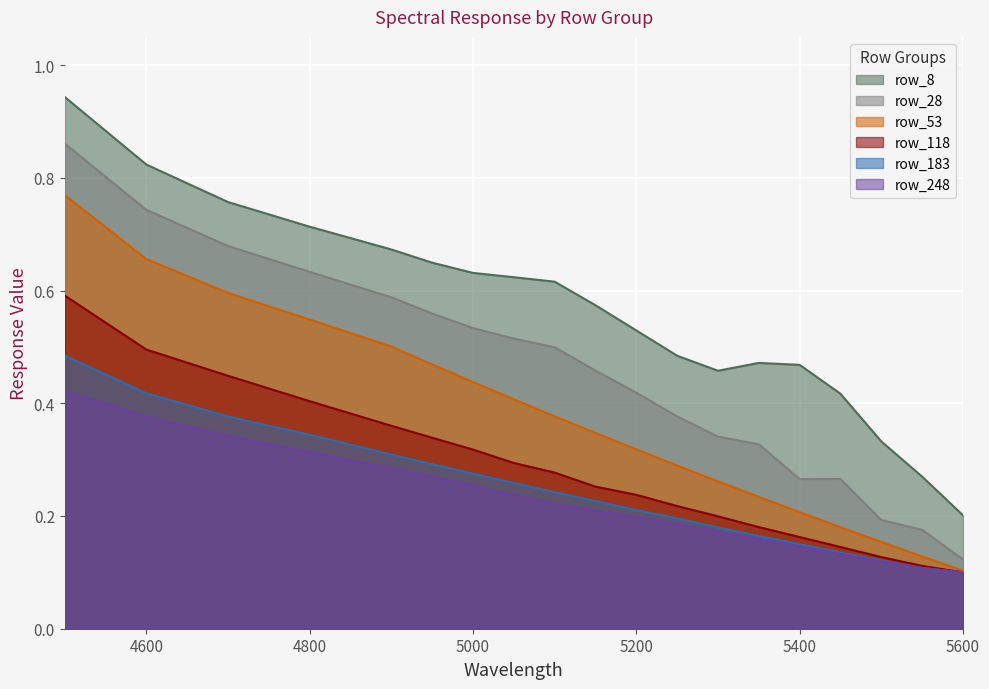

Where is row_118 nearest to the value 0?

5600